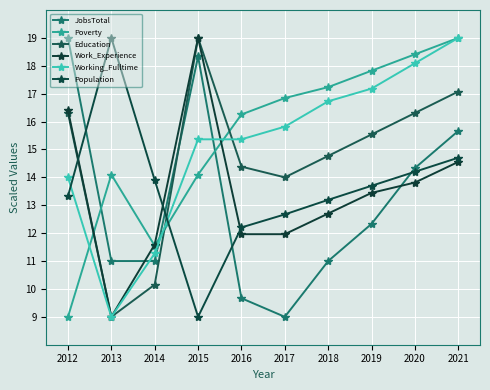

How many values in the Education series exceed 15?

5